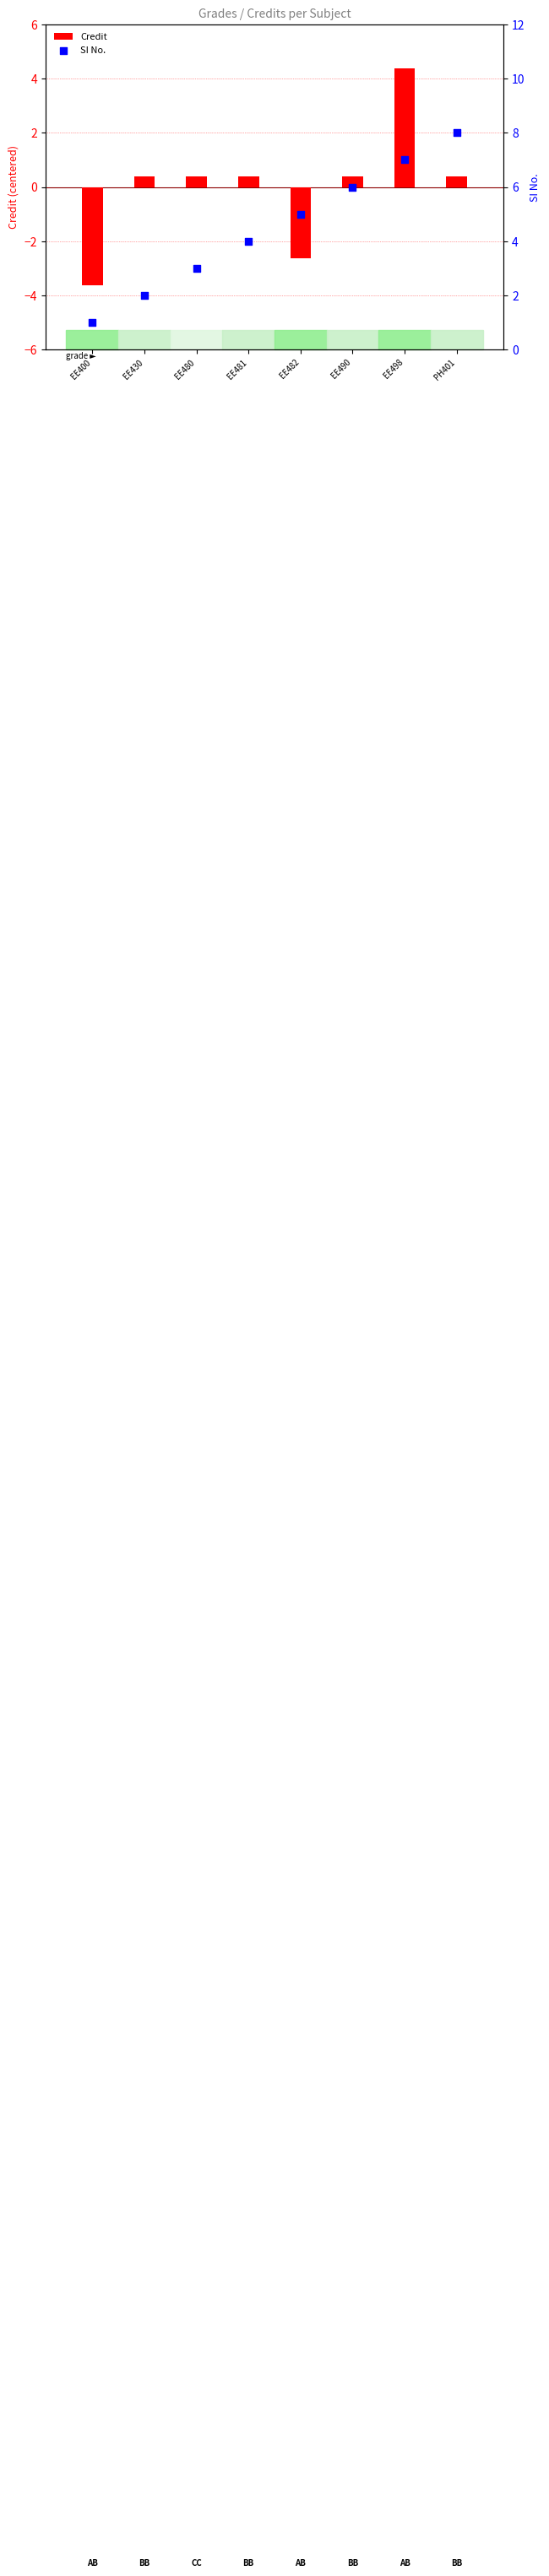

Which series has the largest total across all categories?

SI No.